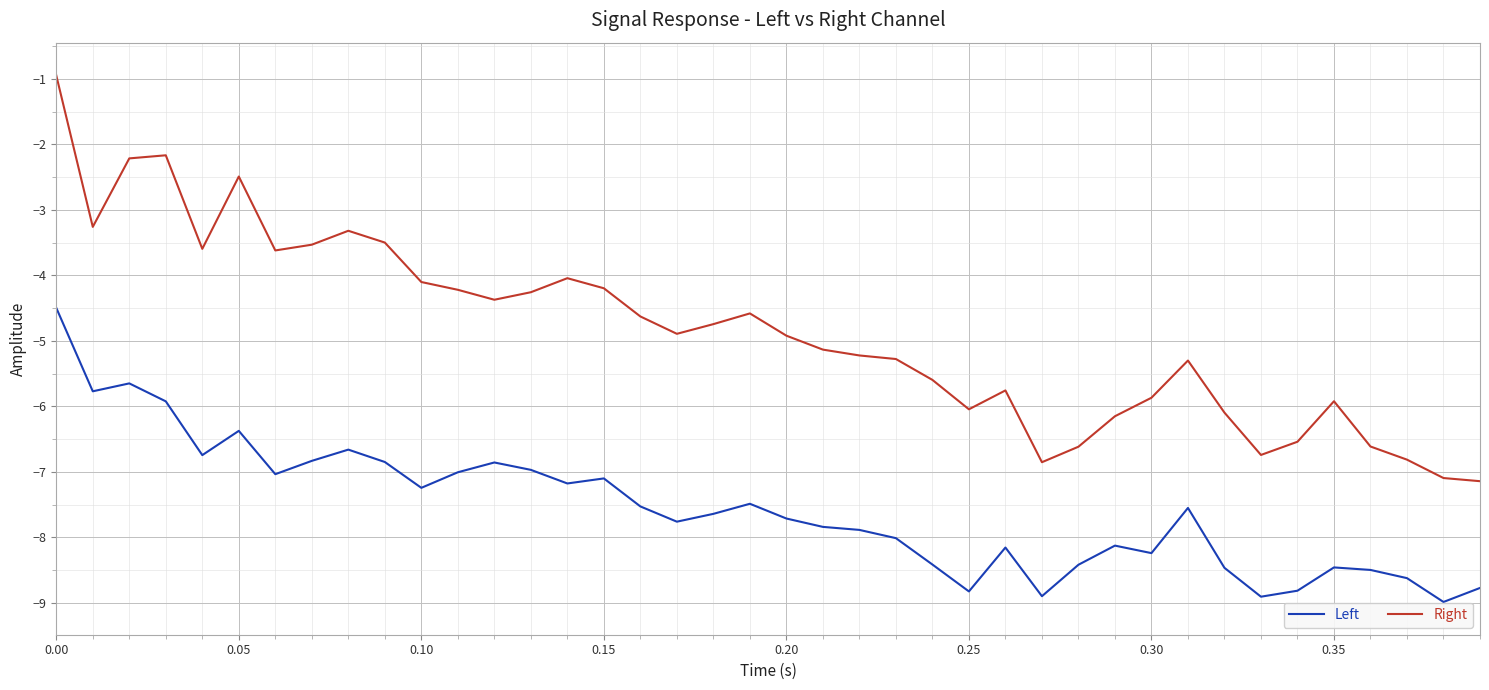

Does the chart have visible grid lines?

Yes